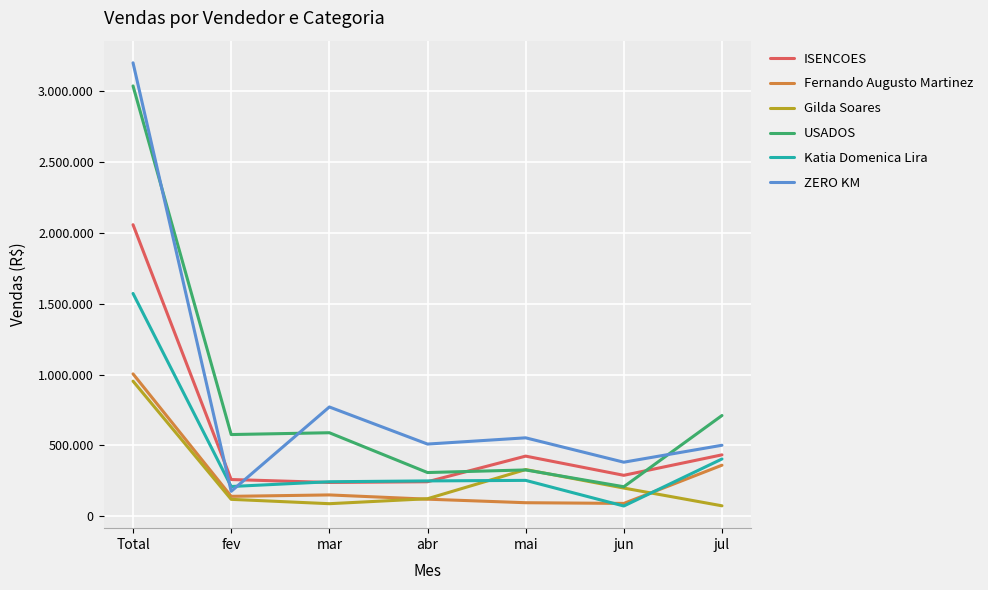

Is it true that ZERO KM equals 500842 at jul?

True